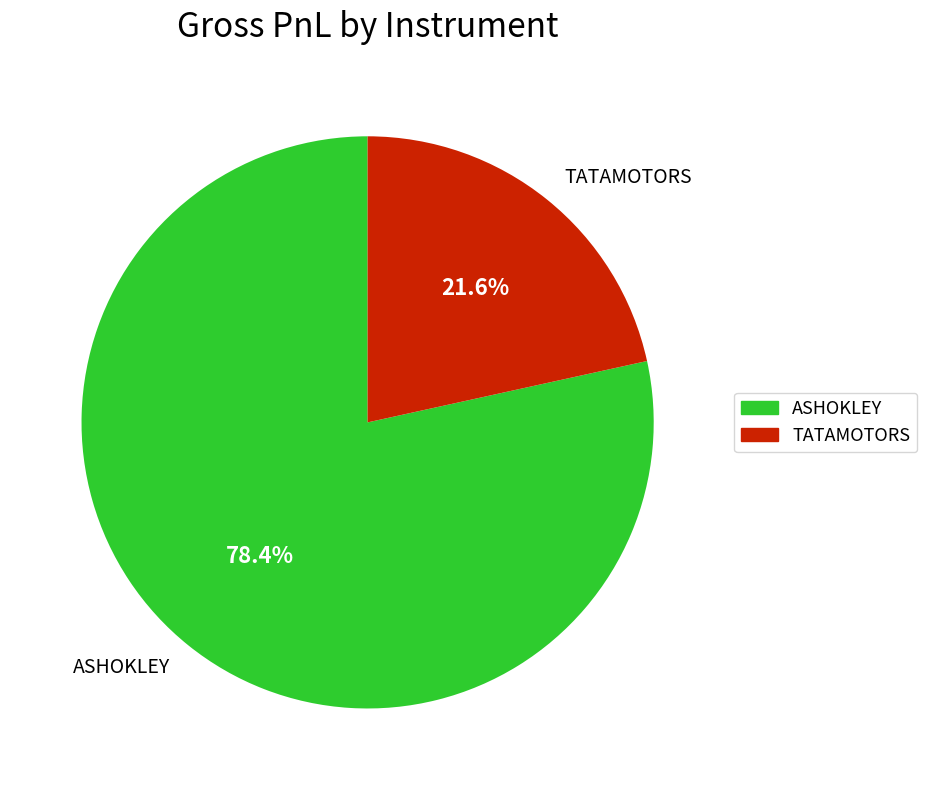

Is ASHOKLEY the majority of the pie?

Yes